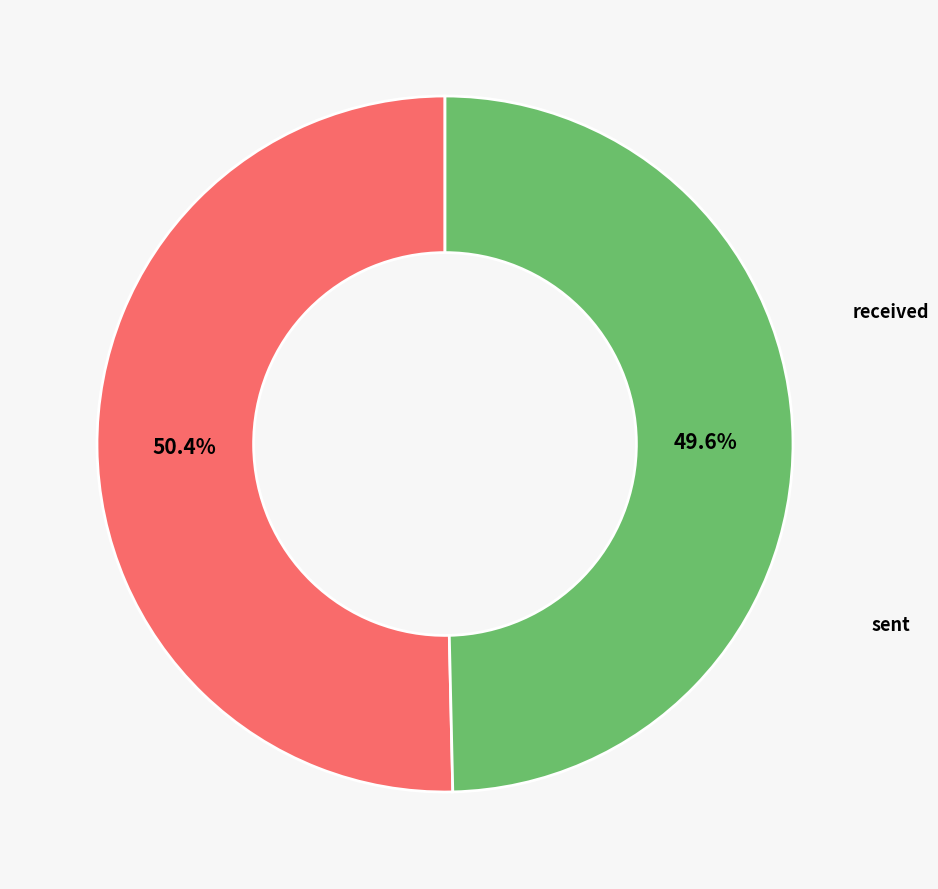

How many segments does this pie chart have?

2